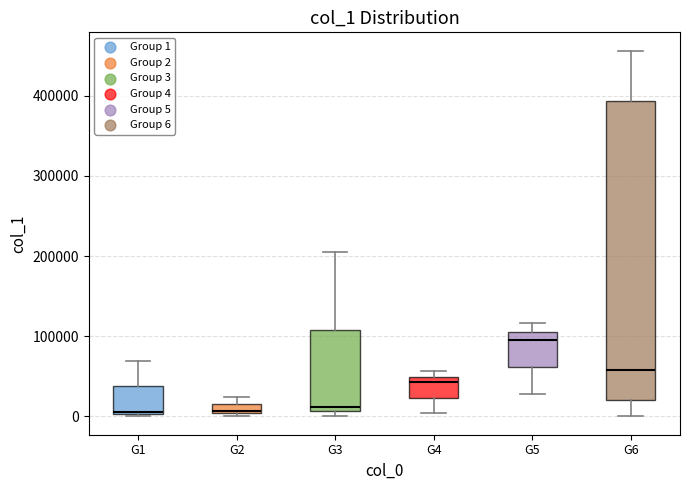

Comparing the boxes themselves (not the whiskers), which one is the tallest?

G6